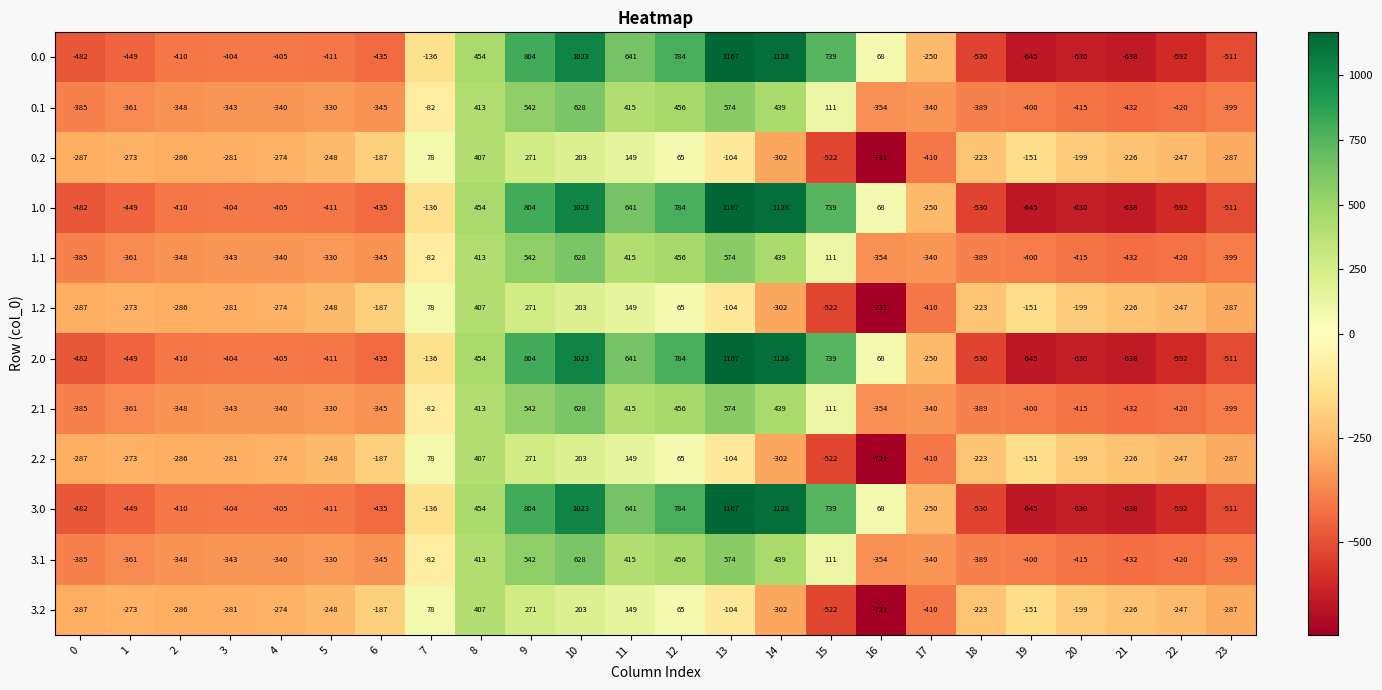

What is the difference between the highest and lowest values at 12?

719